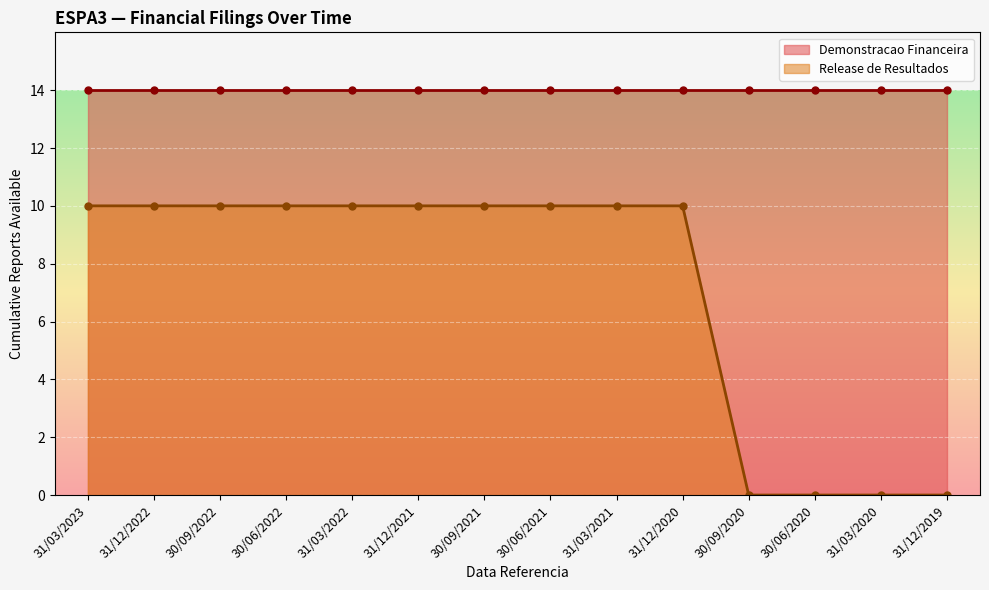

Is it true that the value at 30/09/2021 is 10?

True